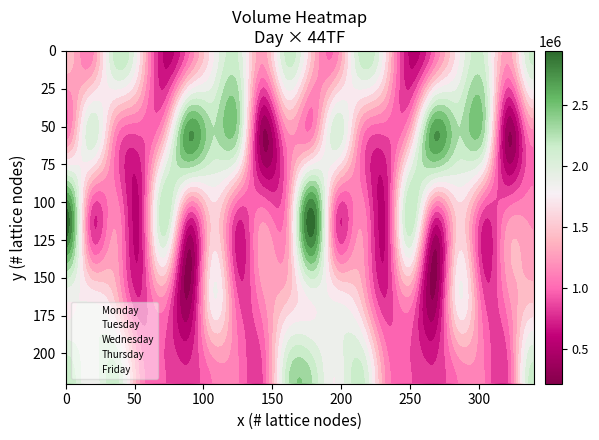

Which series has the widest spread of values?

Thursday